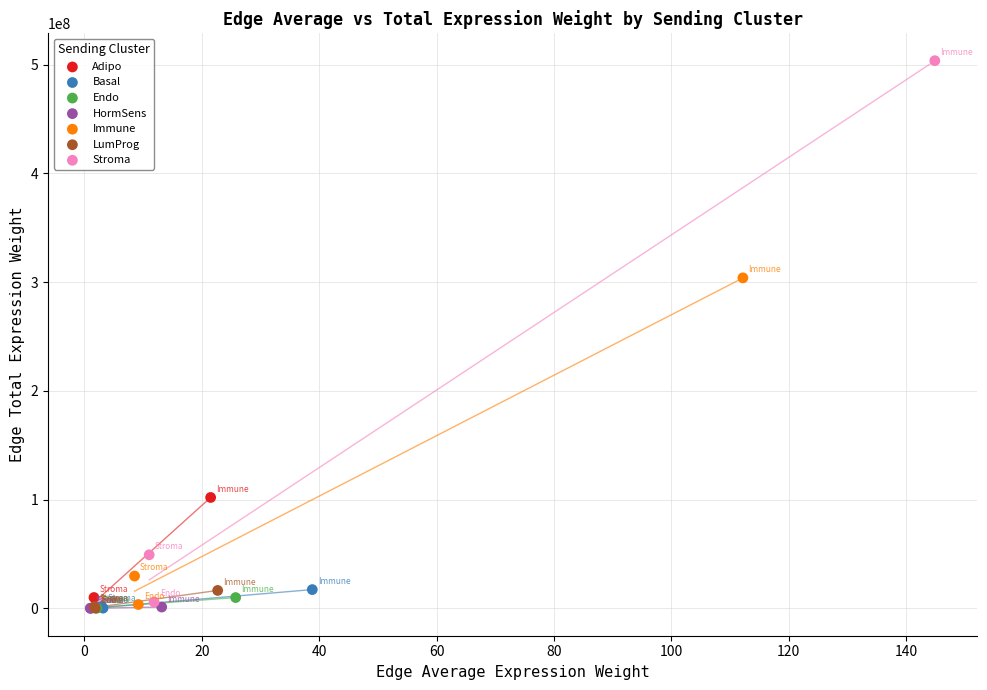

Which series has the largest Y range (max minus min)?

Stroma